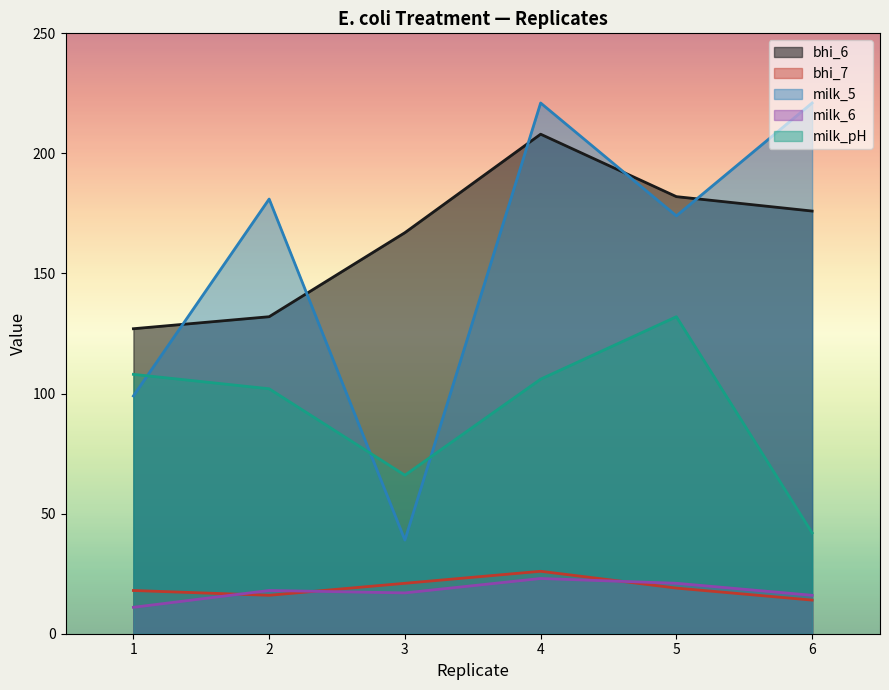

What is the difference between the second highest and minimum values in the milk_5 series?

182.0